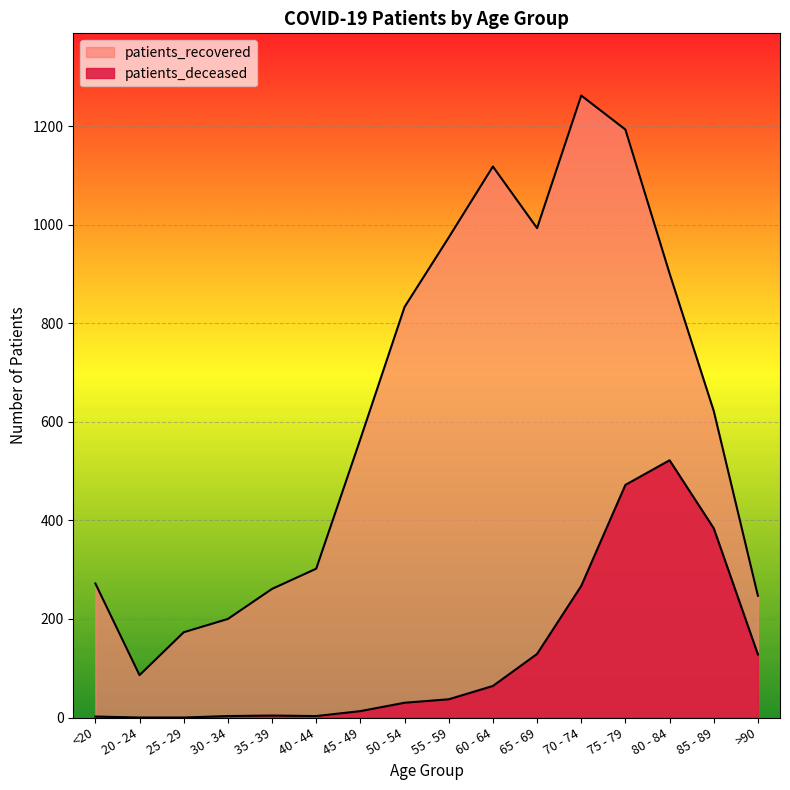

Between 70 - 74 and 75 - 79, which series saw the biggest shift?

patients_deceased